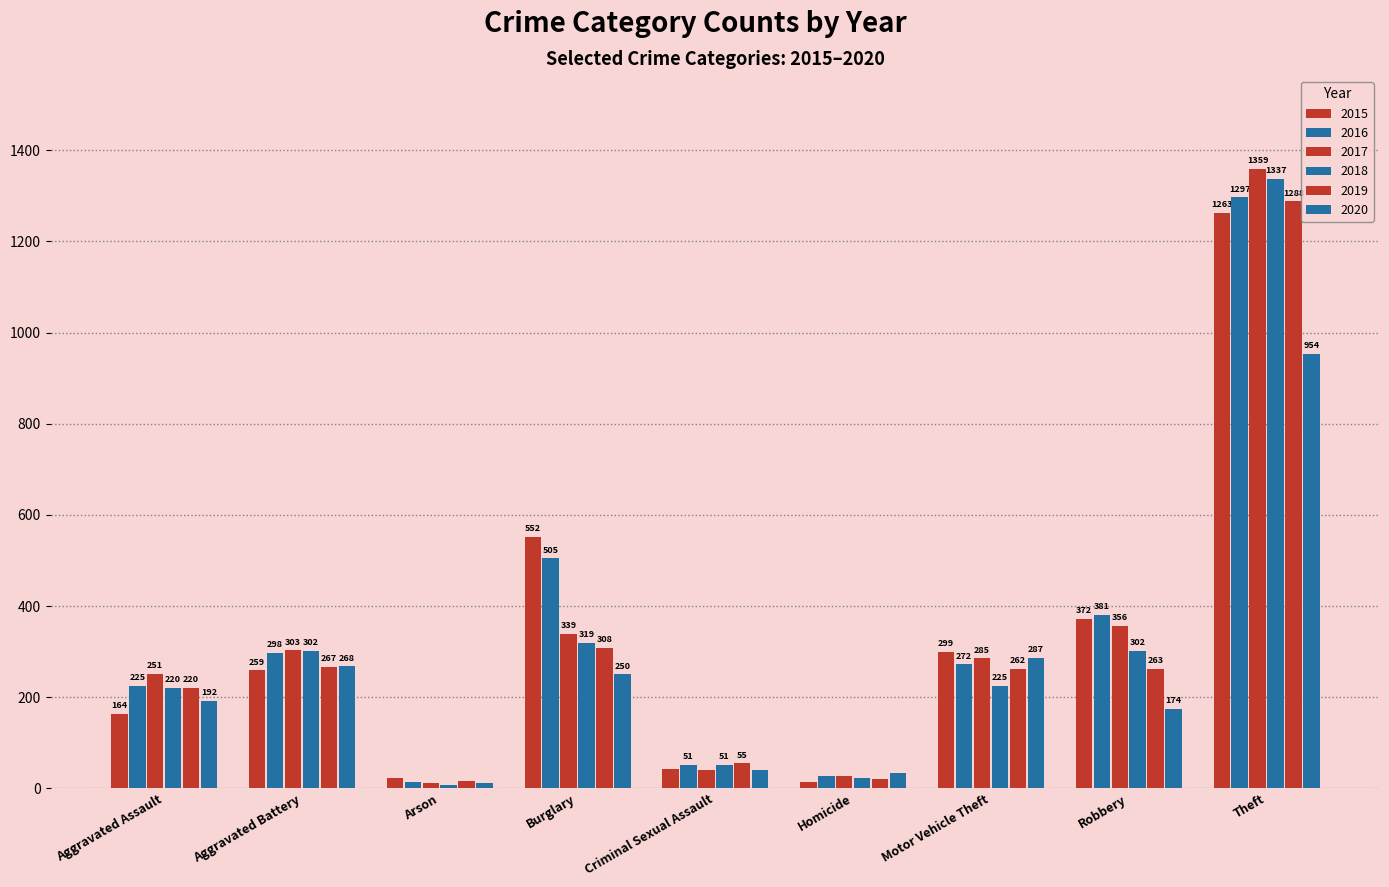

What is the label of the 7th bar from the right?

Arson